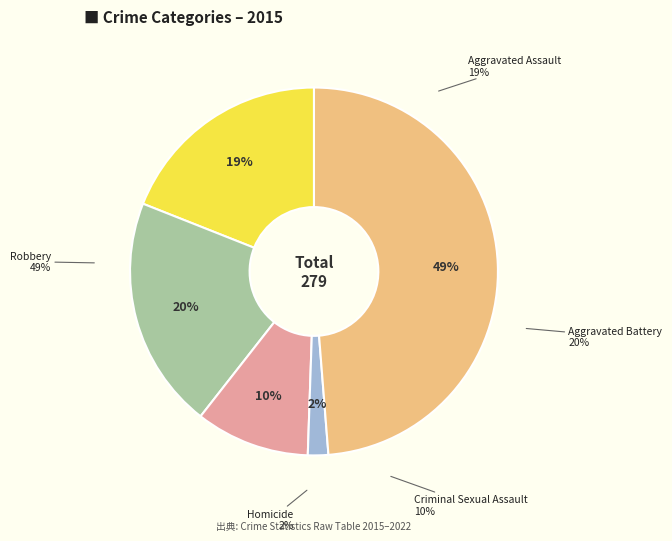

Combined, do Robbery and Aggravated Assault account for over 50%?

Yes